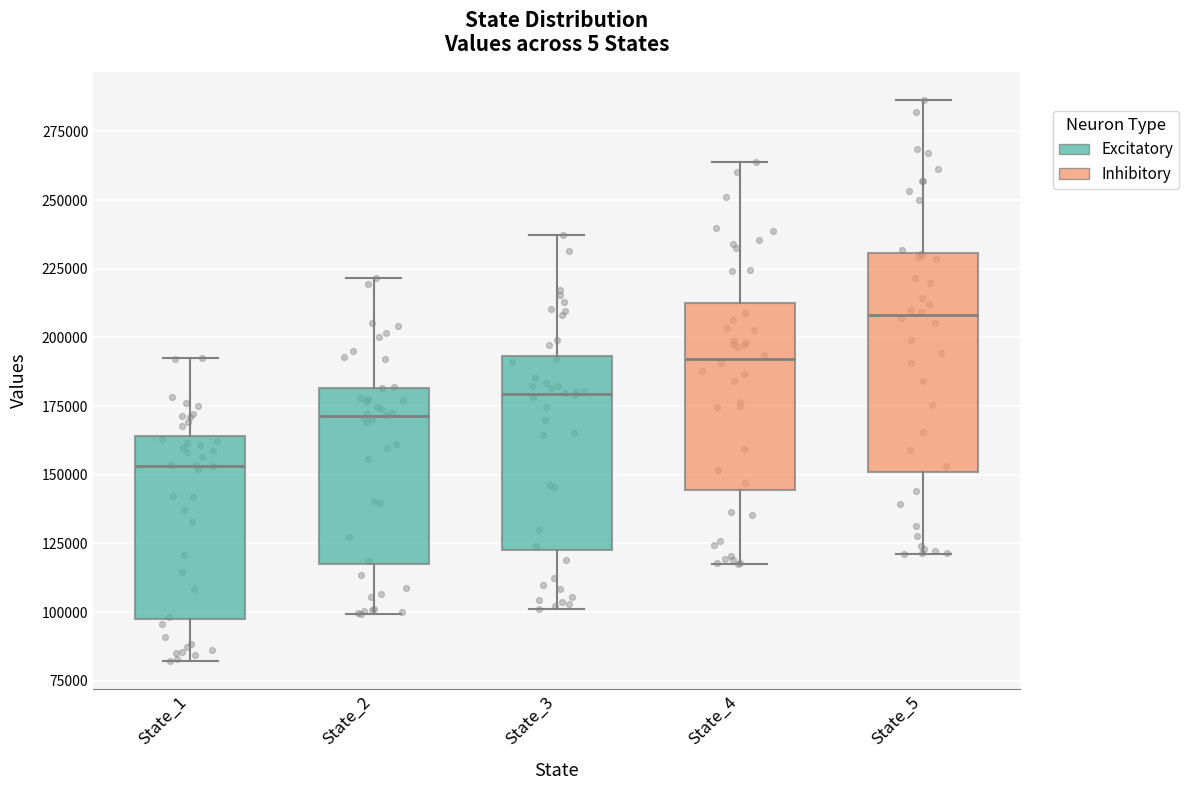

Reading left to right, transcribe this box plot: for each box, give where its median line is, the range the box spans, and where its two whiskers end, as read against the y-axis. The values are not printed on the chart, so give them approximately, as read against the axis.

State_1: median 155000, box 100000 to 165000, whiskers 80000 to 195000
State_2: median 170000, box 115000 to 180000, whiskers 100000 to 220000
State_3: median 180000, box 125000 to 195000, whiskers 100000 to 235000
State_4: median 190000, box 145000 to 215000, whiskers 115000 to 265000
State_5: median 210000, box 150000 to 230000, whiskers 120000 to 285000